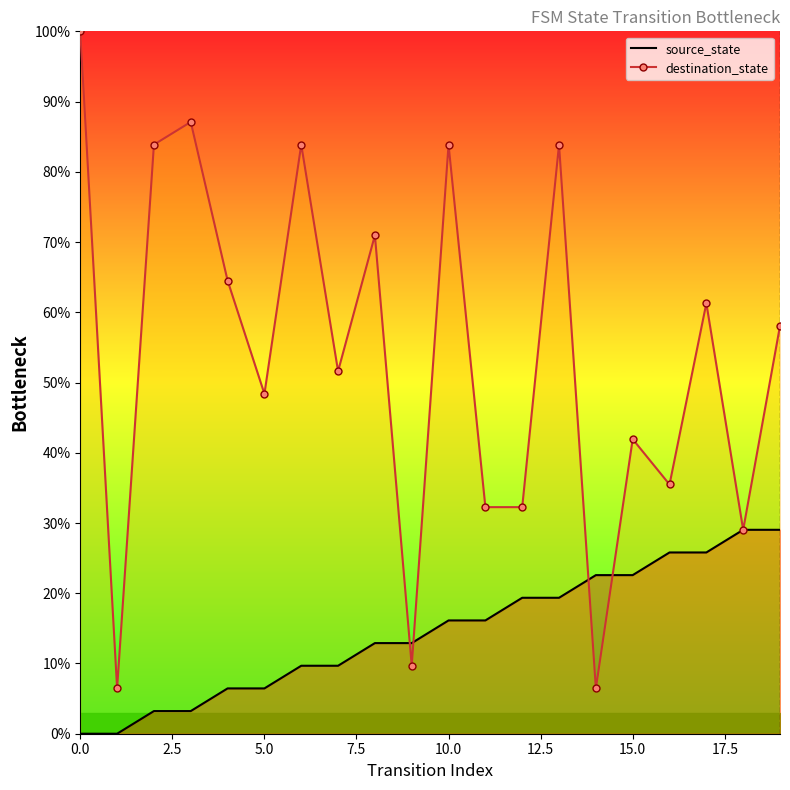

Reading right to left, list all the values displayed in this chart.

source_state: 29.0	29.0	25.8	25.8	22.6	22.6	19.4	19.4	16.1	16.1	12.9	12.9	9.7	9.7	6.5	6.5	3.2	3.2	0.0	0.0
destination_state: 58.1	29.0	61.3	35.5	41.9	6.5	83.9	32.3	32.3	83.9	9.7	71.0	51.6	83.9	48.4	64.5	87.1	83.9	6.5	100.0